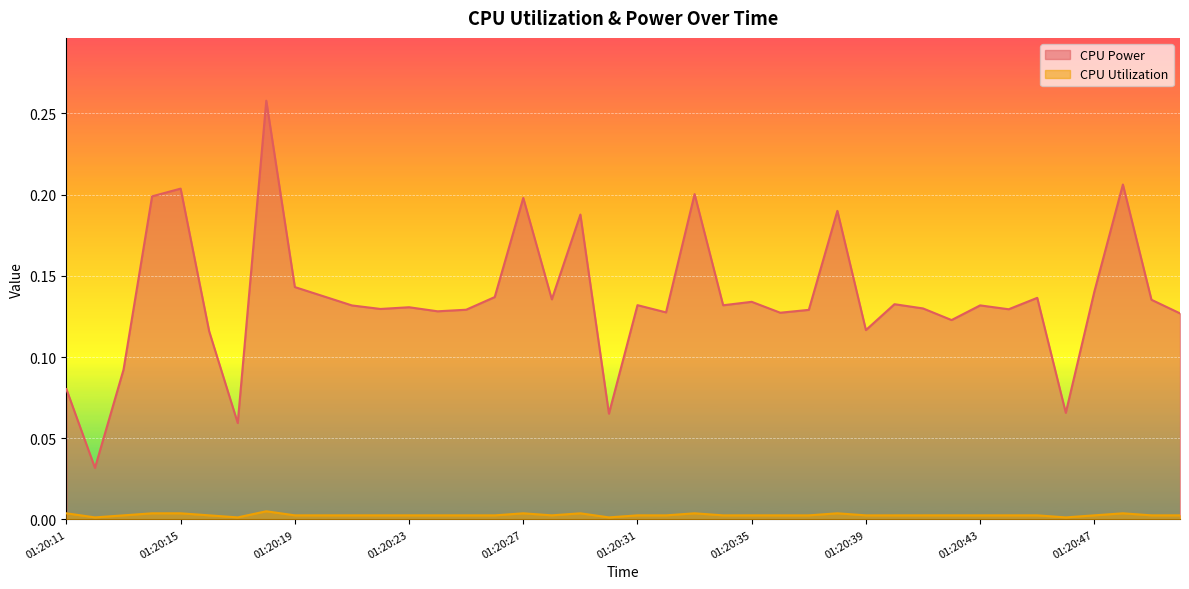

Rank the series at 01:20:40 from lowest to highest value.

CPU Utilization, CPU Power